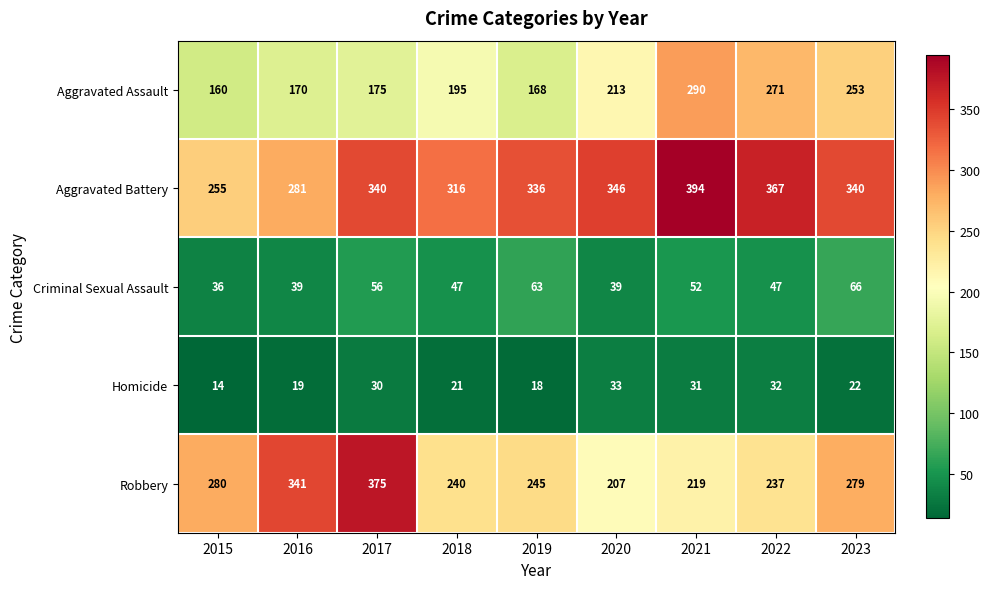

What is the maximum value for Aggravated Assault?

290